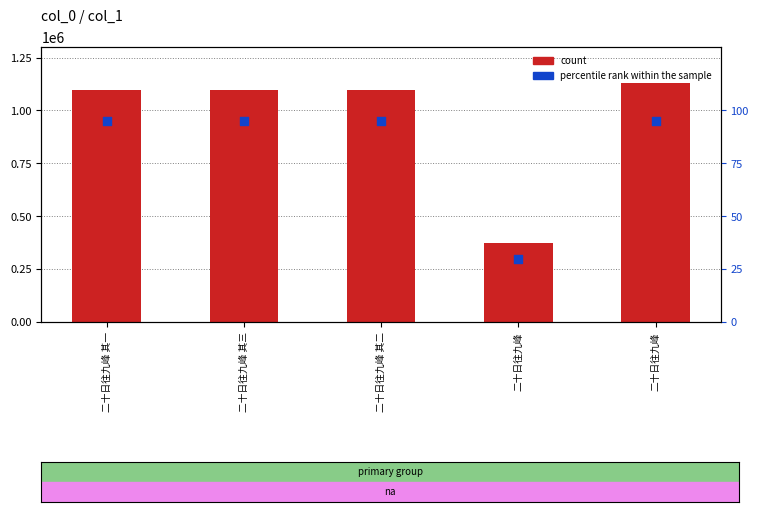

What are all the series names shown in the legend?

count, percentile rank within the sample